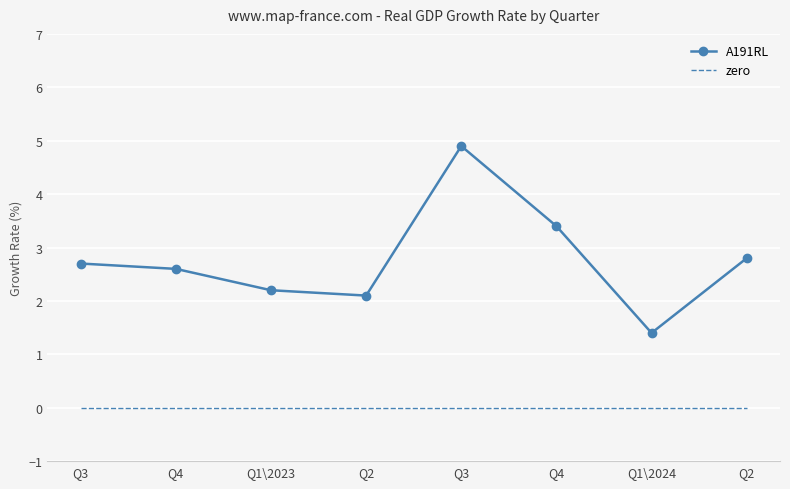

True or false: A191RL and zero intersect in this chart.

False